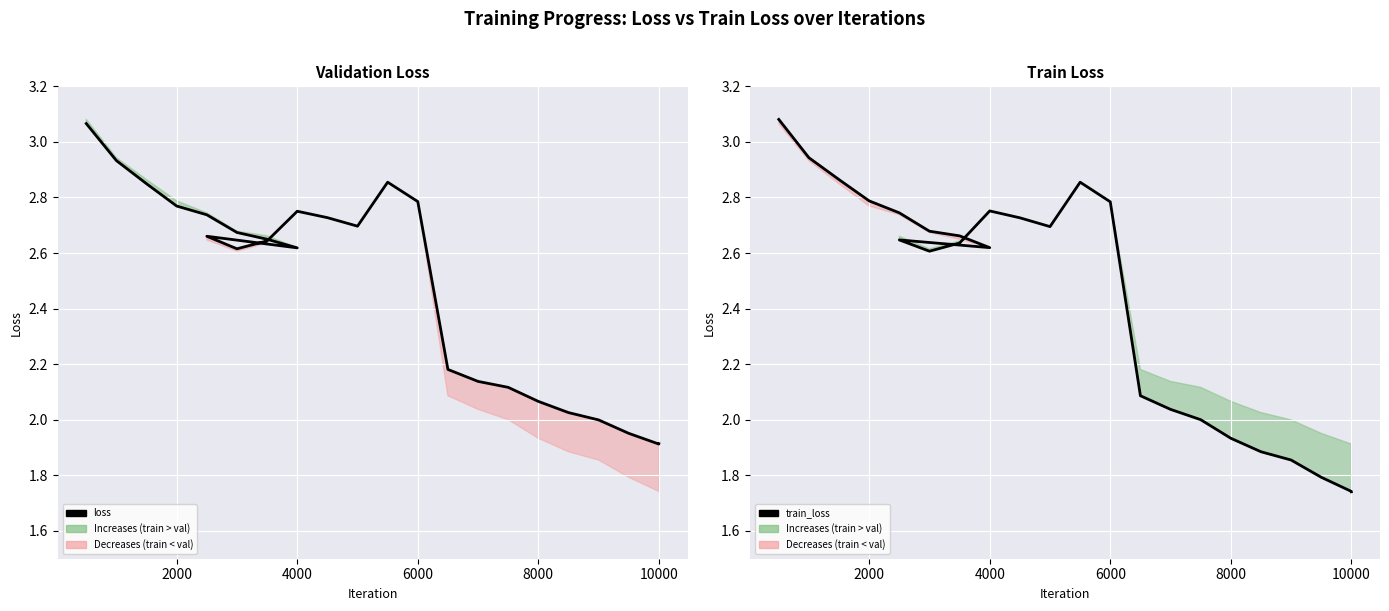

What is the label of the 21st point from the right?

8000